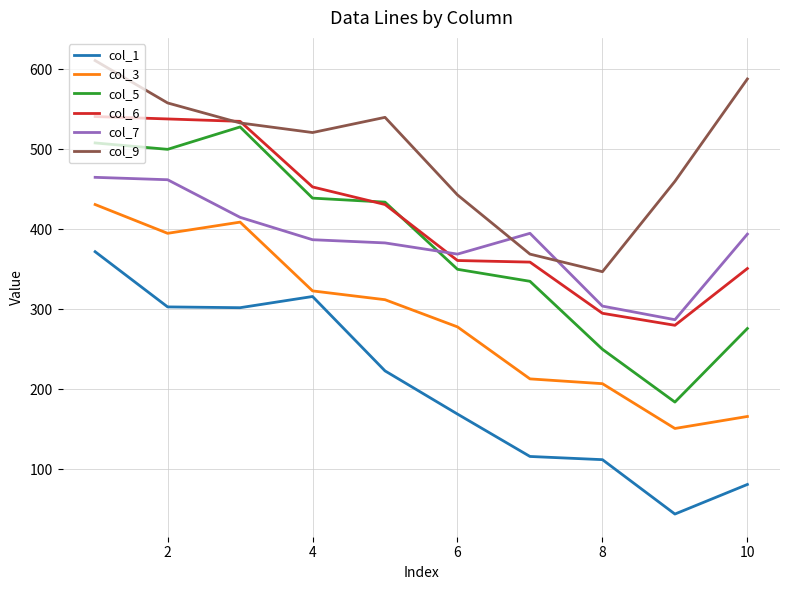

What is the minimum value for col_1?

44